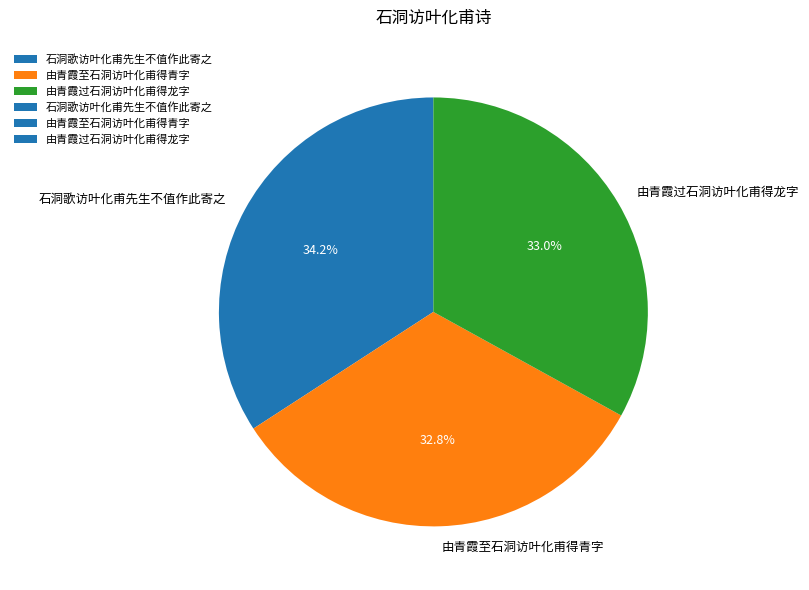

To the nearest percent, what portion does 石洞歌访叶化甫先生不值作此寄之 represent?

34%